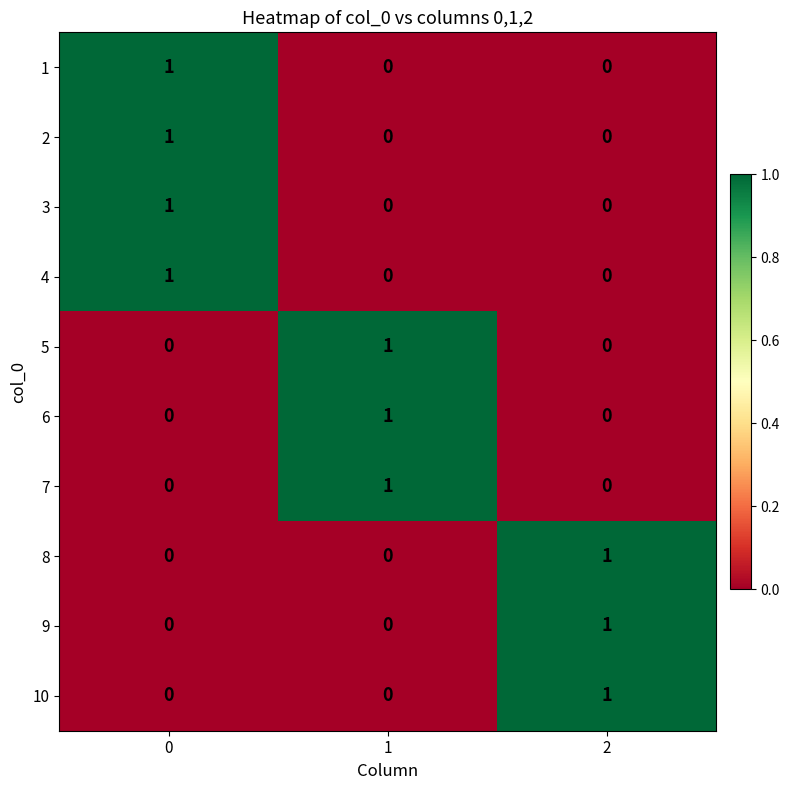

Reading right to left, what are all the values shown in this chart?

1: 0	0	1
2: 0	0	1
3: 0	0	1
4: 0	0	1
5: 0	1	0
6: 0	1	0
7: 0	1	0
8: 1	0	0
9: 1	0	0
10: 1	0	0